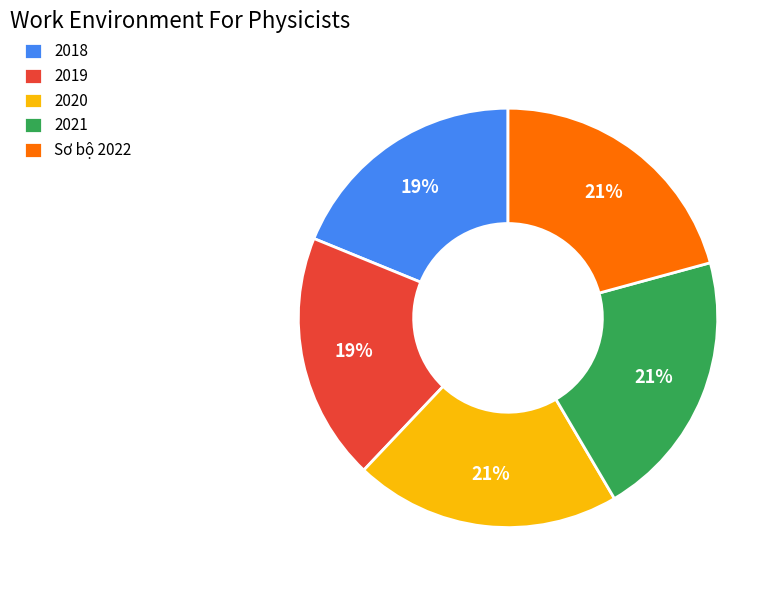

Which has a higher value, Sơ bộ 2022 or 2019?

Sơ bộ 2022